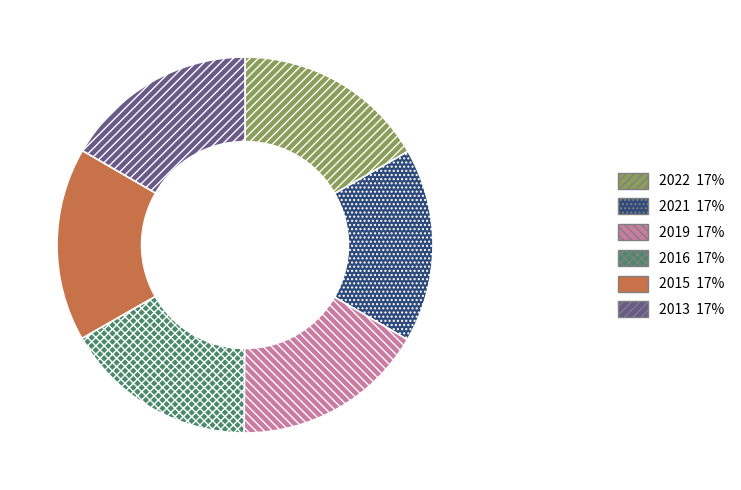

What is the ratio of the value at 2013 to the value at 2022?

1.0